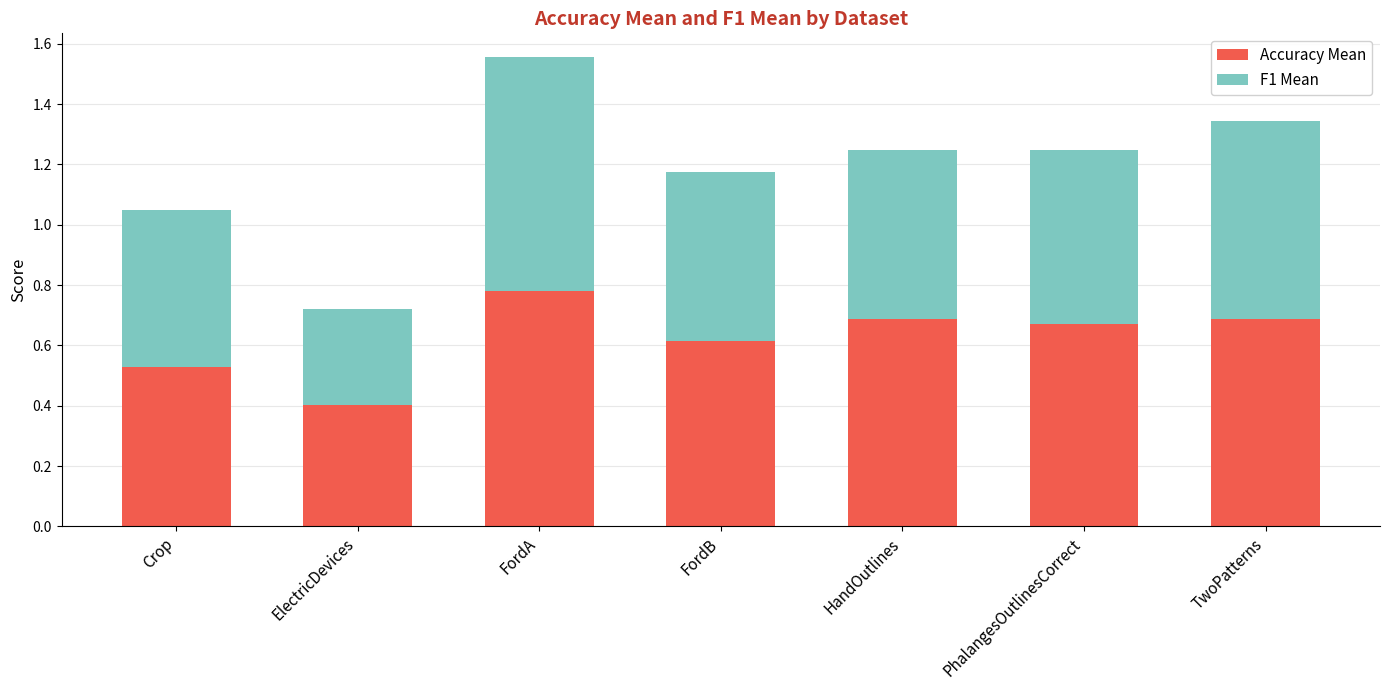

What are all the series names shown in the legend?

Accuracy Mean, F1 Mean